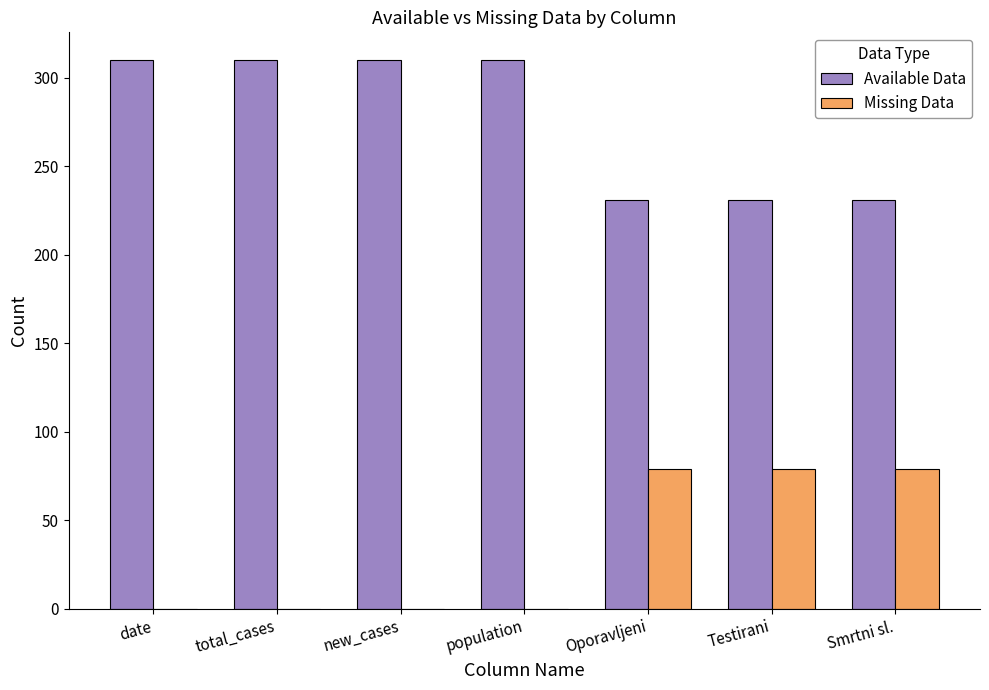

What are all the series names shown in the legend?

Available Data, Missing Data